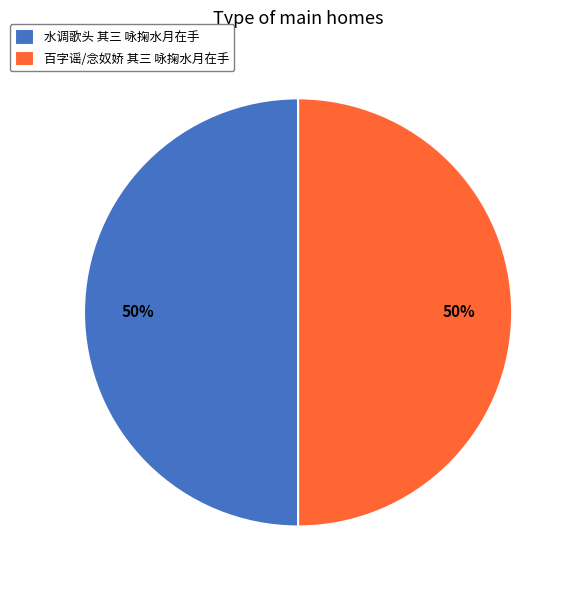

Is it true that 水调歌头 其三 咏掬水月在手 is 61% of the pie?

False